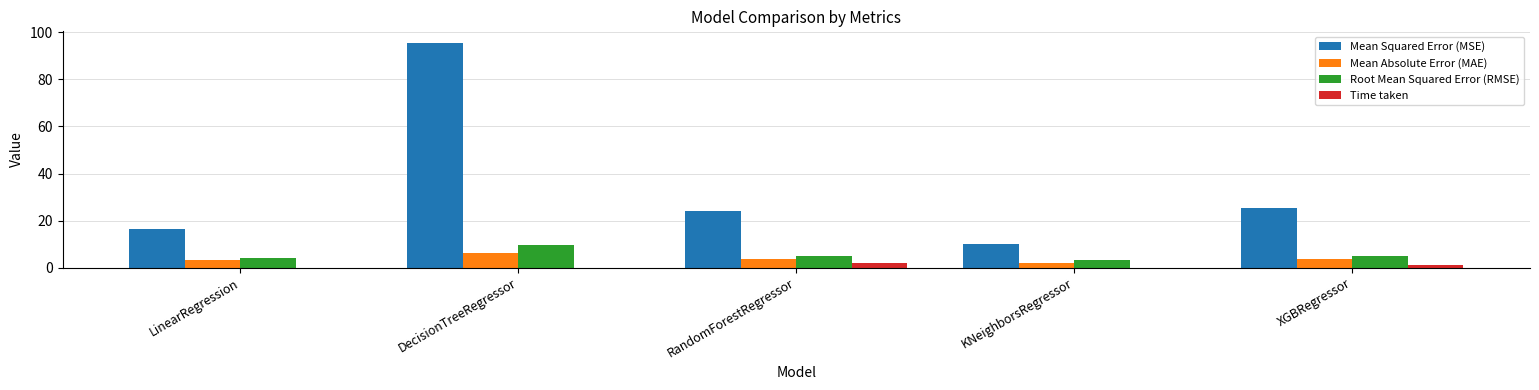

What is the sum of all Time taken values?

3.2